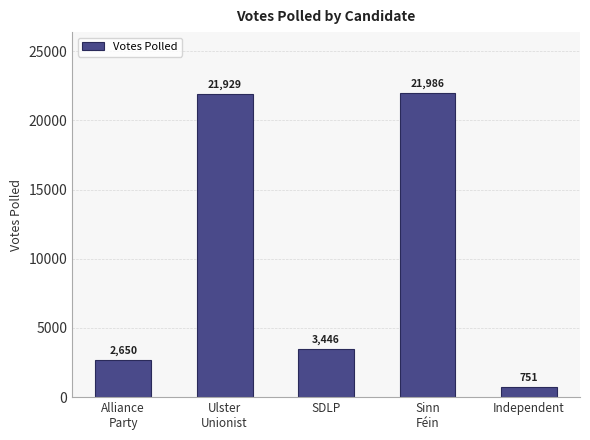

Which label corresponds to the largest value in the chart?

Sinn
Féin